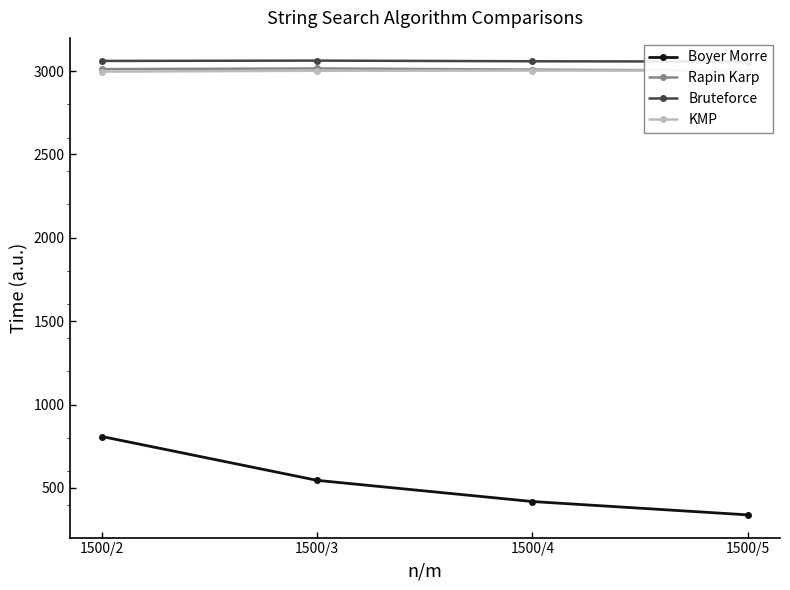

What is the value of the KMP point at the 3rd from the left?

3003